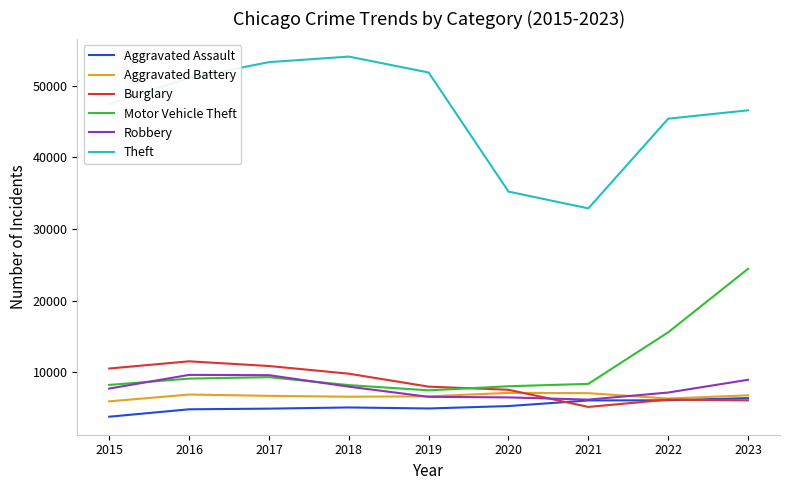

What is the difference between the maximum and second lowest values in the Motor Vehicle Theft series?

16399